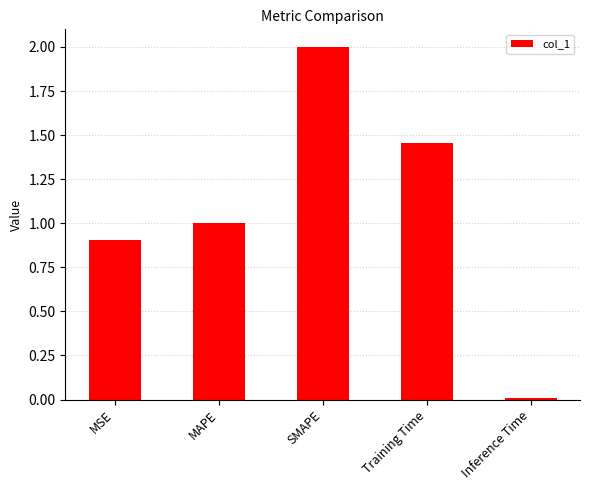

Which category has the highest value across all series?

SMAPE